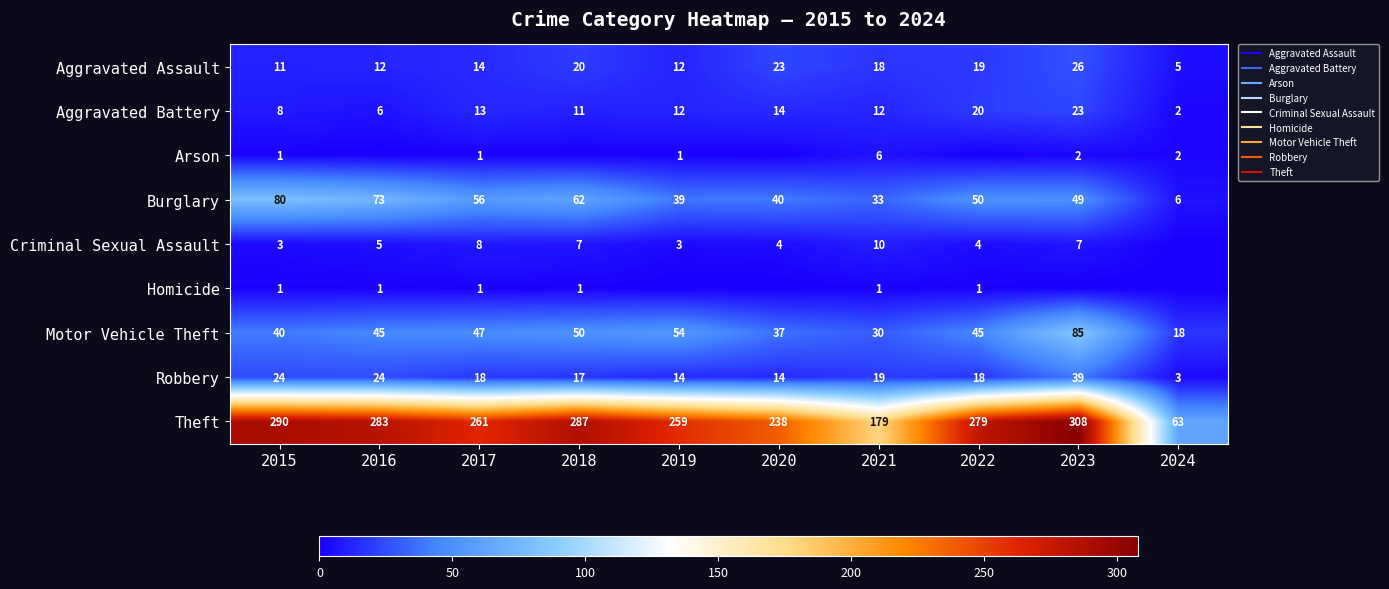

What is the average value of the Aggravated Battery series?

12